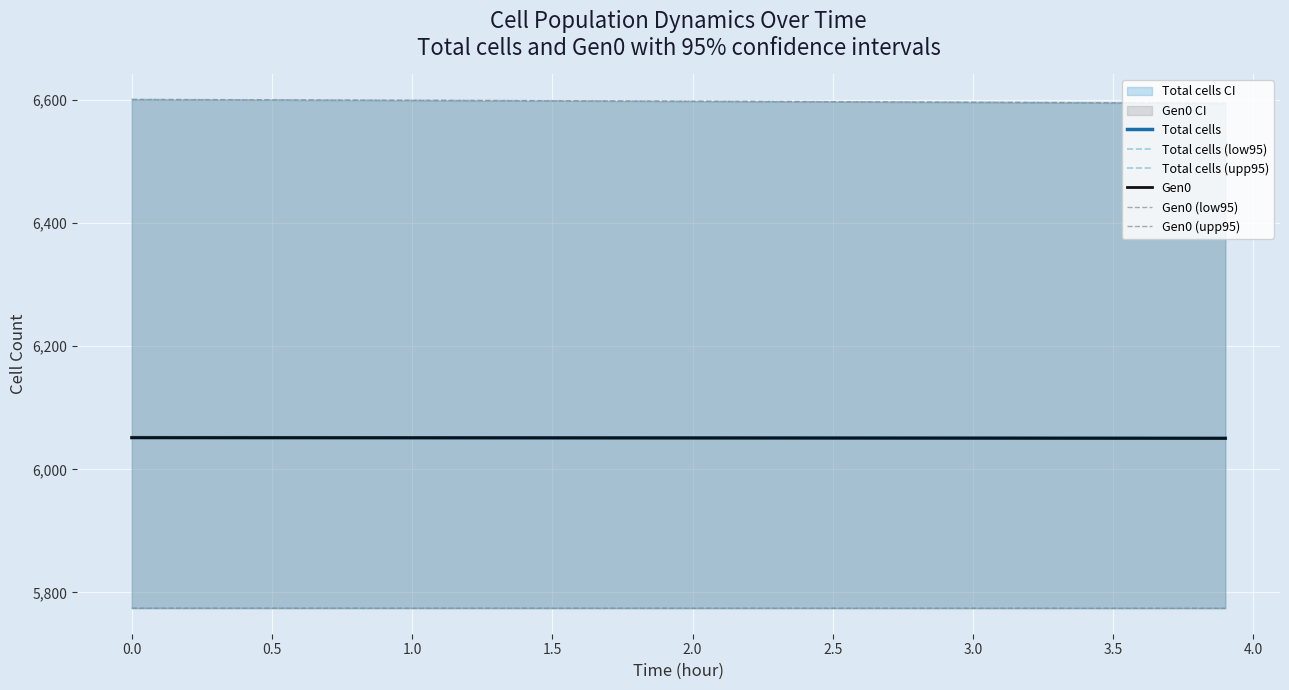

What is the average value of the Gen0 (low95) series?

5774.3